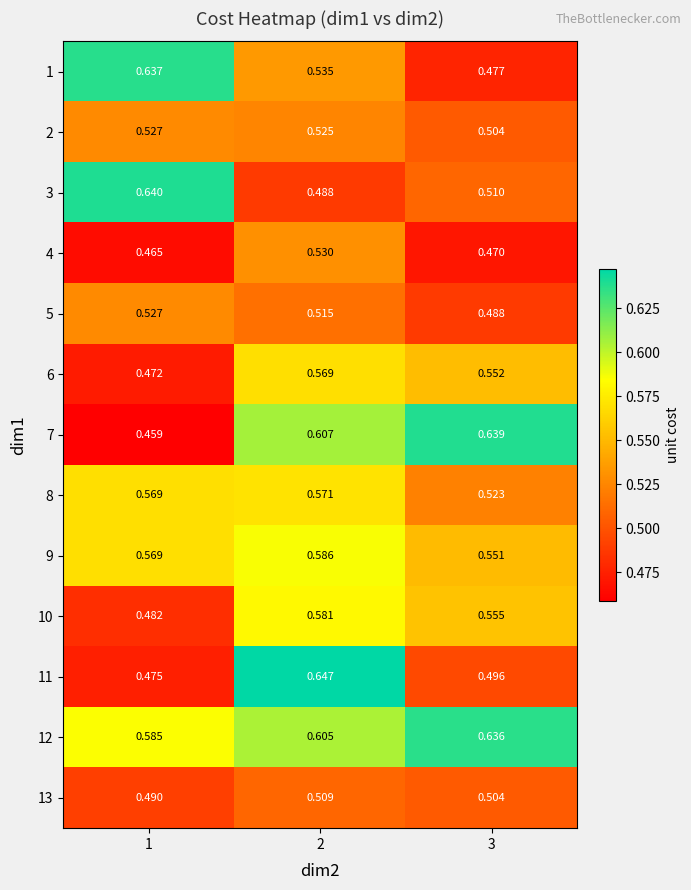

How many categories are shown in the chart?

3